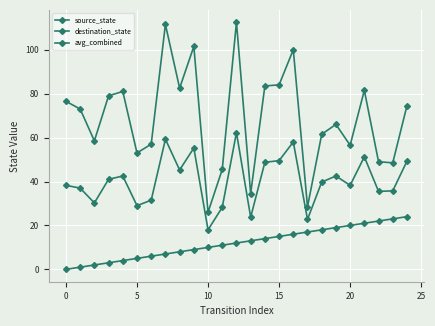

Which series has the largest total across all categories?

destination_state